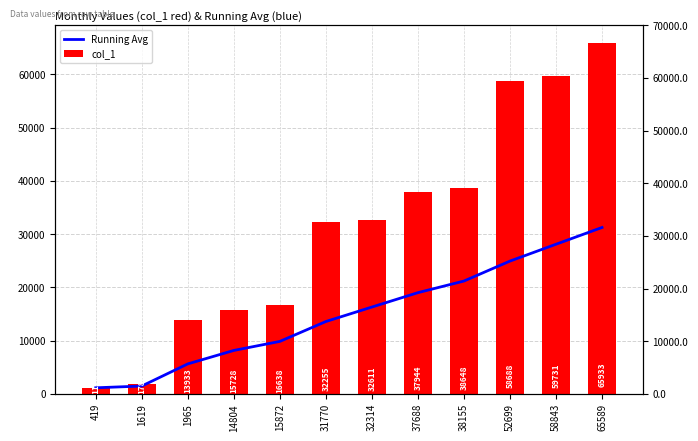

How many bars are there in total?

24